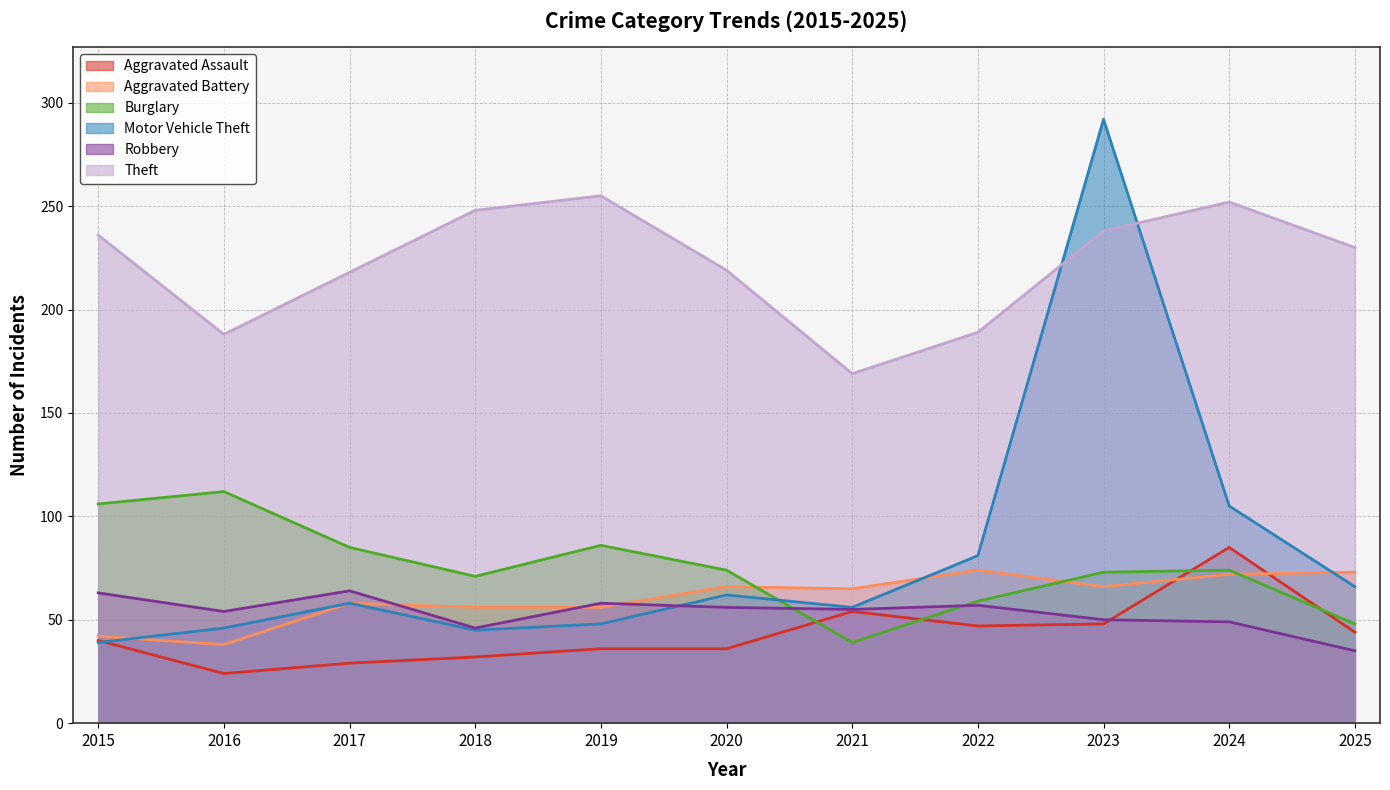

List the series in order of their peak value, lowest first.

Robbery, Aggravated Battery, Aggravated Assault, Burglary, Theft, Motor Vehicle Theft